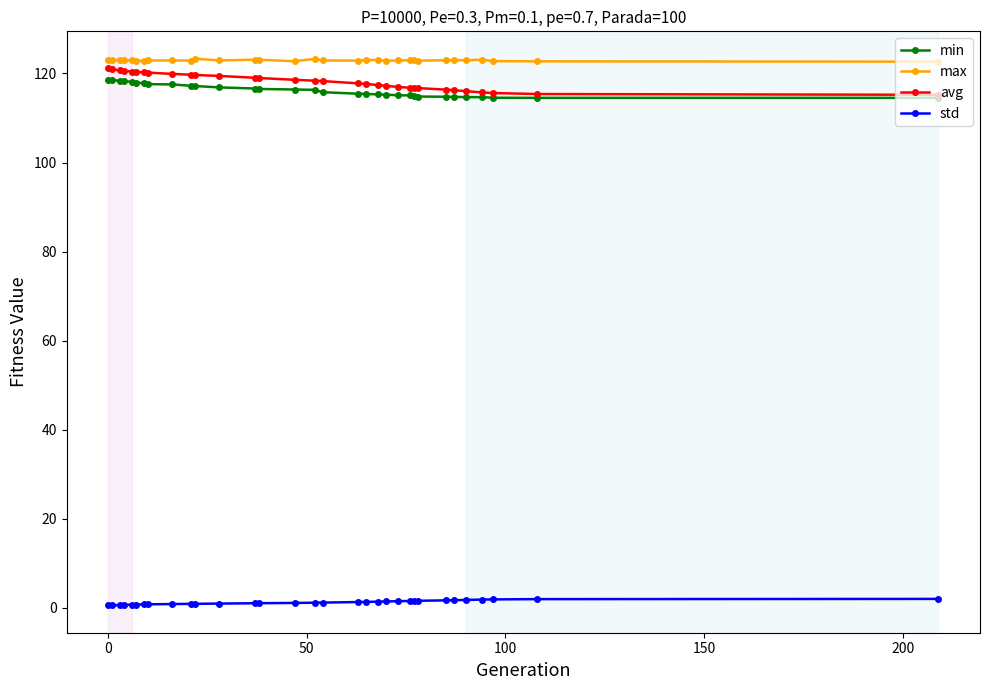

True or false: min and std cross at least once.

False